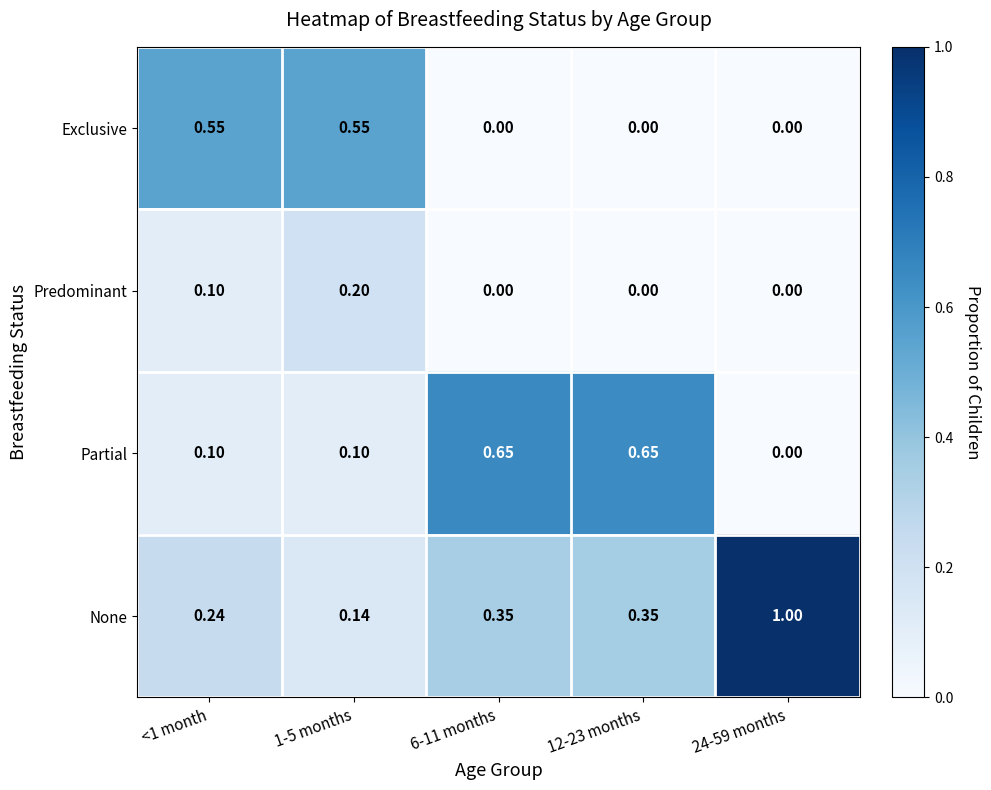

Which series has the largest total across all categories?

None